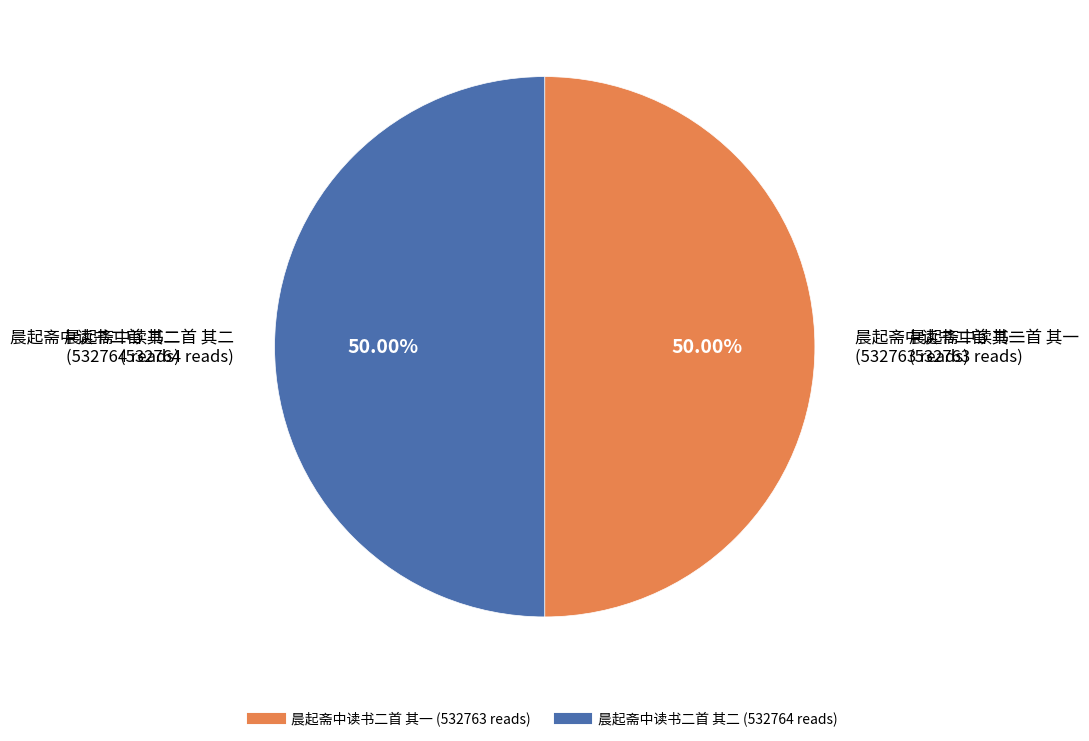

Do 晨起斋中读书二首 其二 and 晨起斋中读书二首 其一 together represent more than half of the pie?

Yes